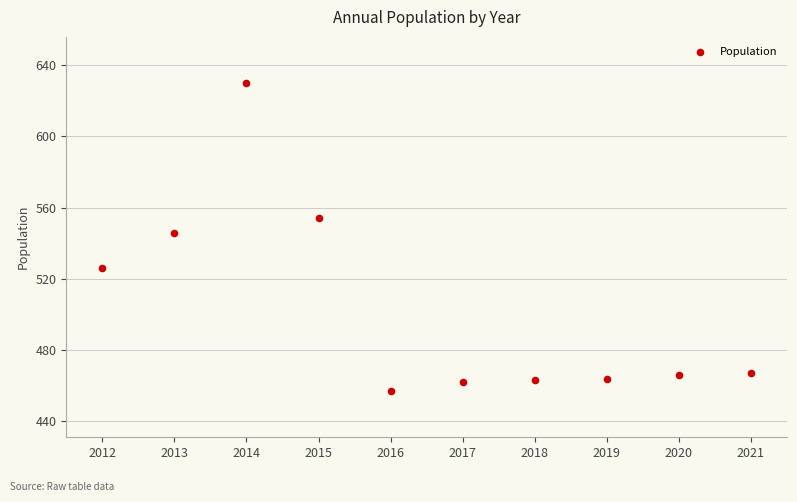

What is the range of X values (max minus min)?

9